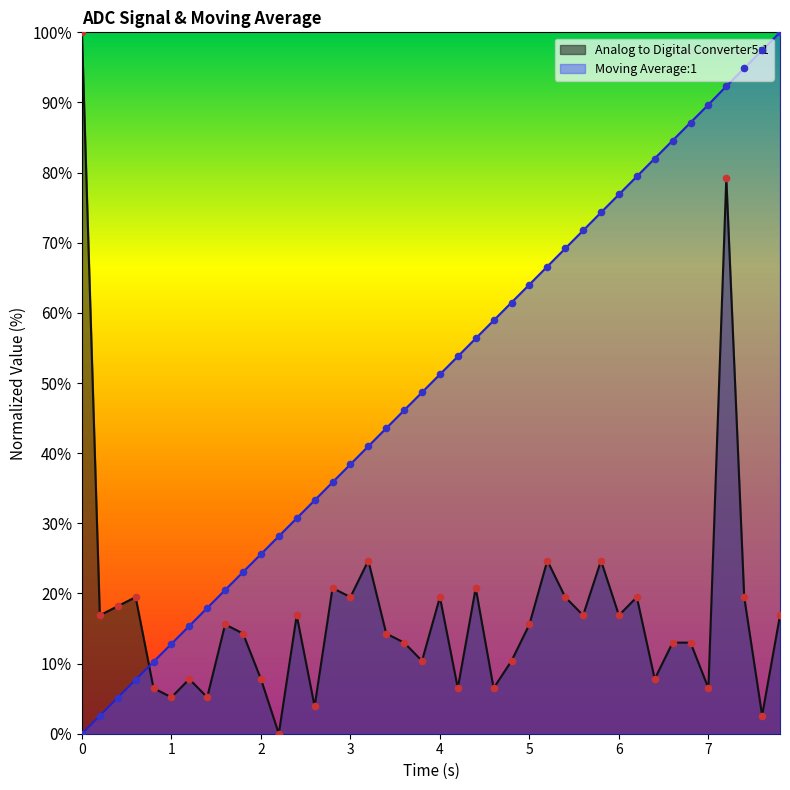

Is the value of Analog to Digital Converter5:1 at 6 greater than the value of Moving Average:1 at 3?

No